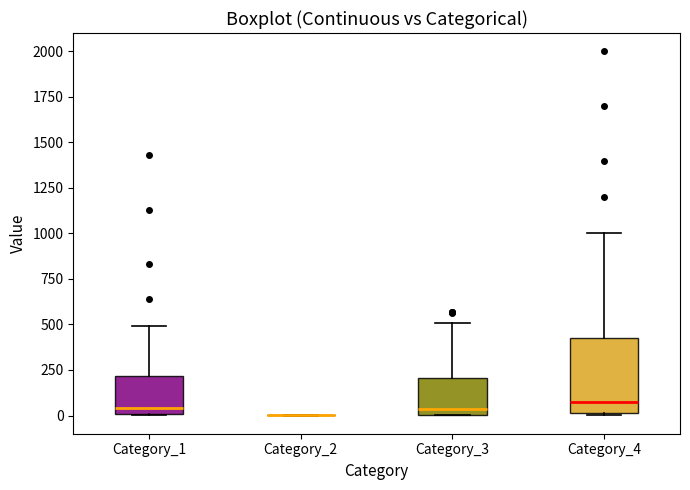

Reading left to right, transcribe this box plot: for each box, give where its median line is, the range the box spans, and where its two whiskers end, as read against the y-axis. The values are not printed on the chart, so give them approximately, as read against the axis.

Category_1: median 50, box 0 to 200, whiskers 0 to 500
Category_2: box collapsed to a line at 0, whiskers 0 to 0
Category_3: median 50, box 0 to 200, whiskers 0 to 500
Category_4: median 100, box 0 to 450, whiskers 0 to 1000